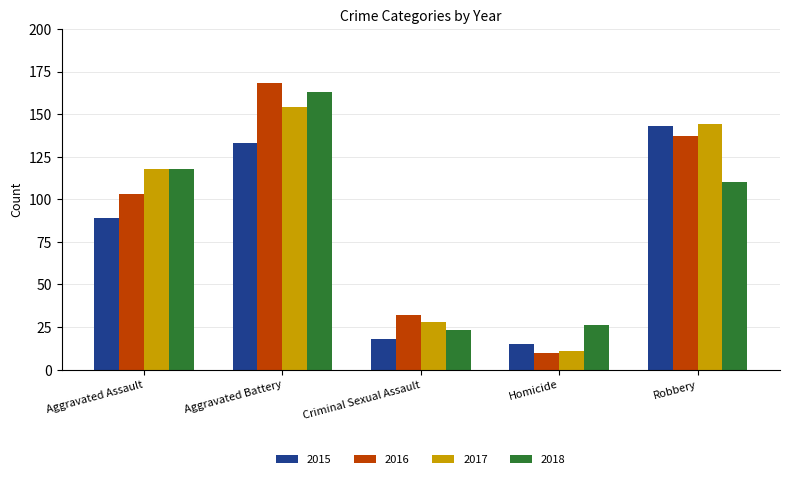

What is the total value across all series at Homicide?

62